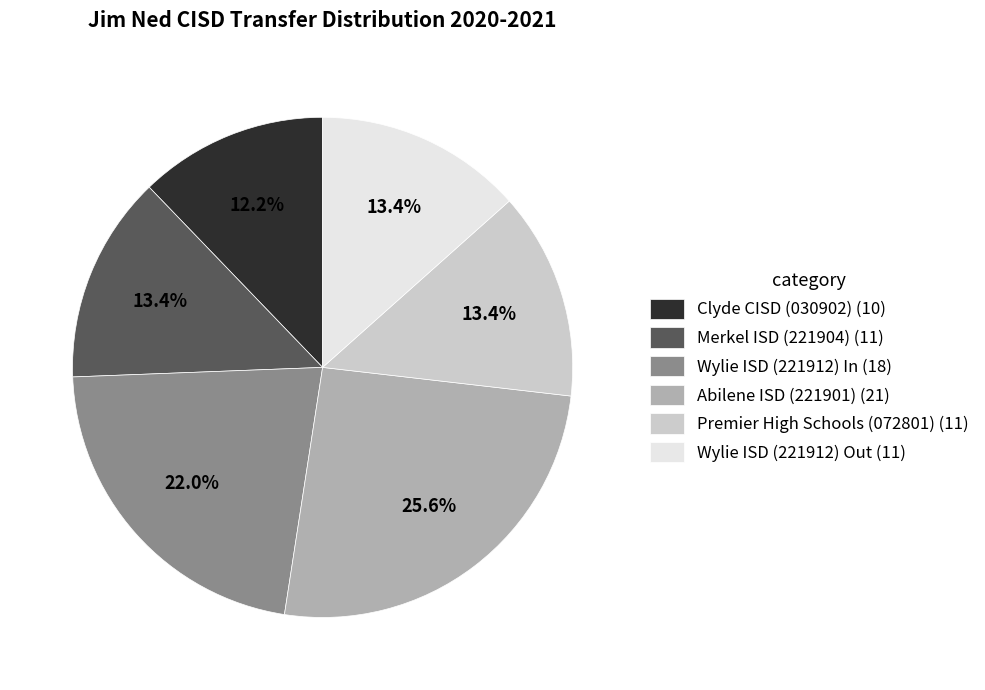

Count the number of slices in the pie.

6